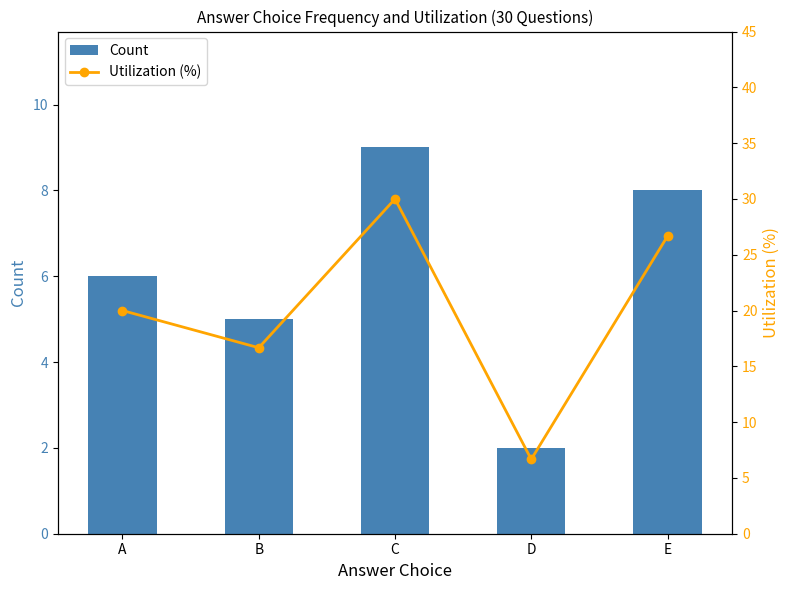

At which label is Count closest to 5?

B